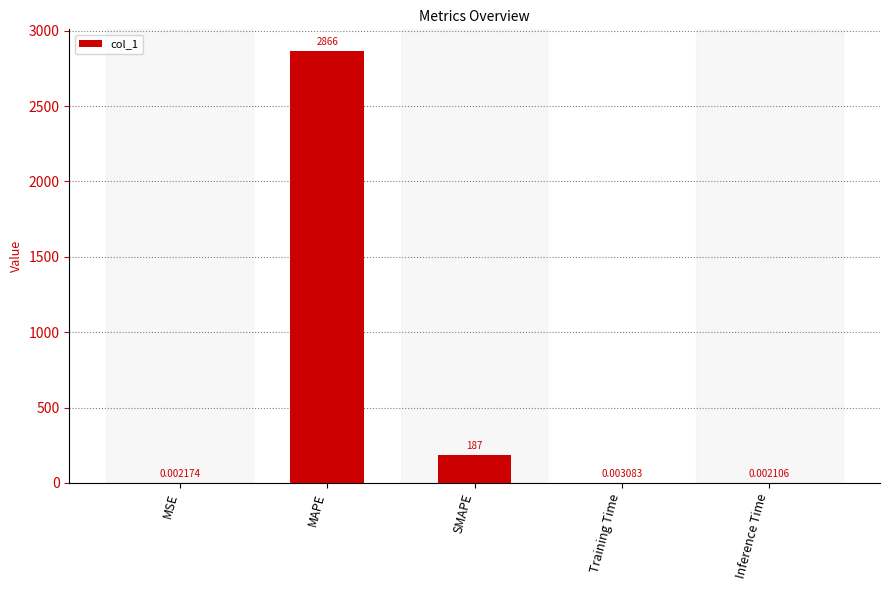

Which category has the highest value across all series?

MAPE